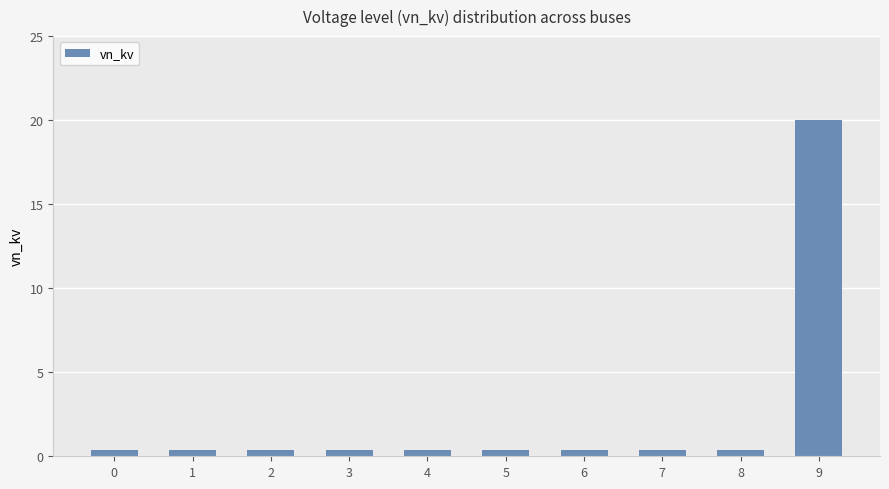

What is the average value?

2.4